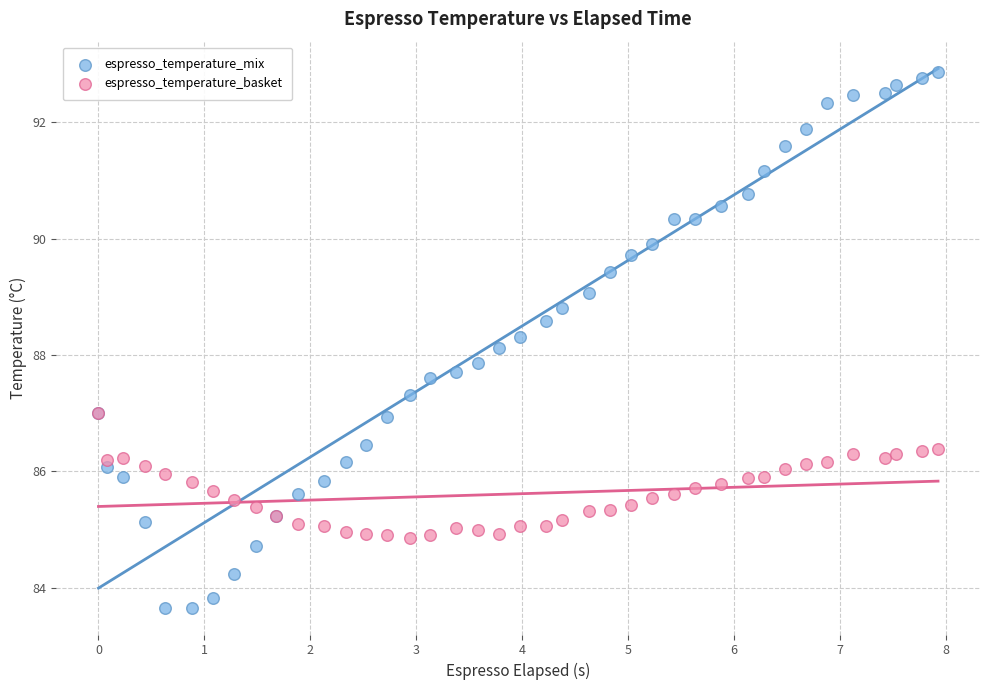

What are all the series names shown in the legend?

espresso_temperature_mix, espresso_temperature_basket